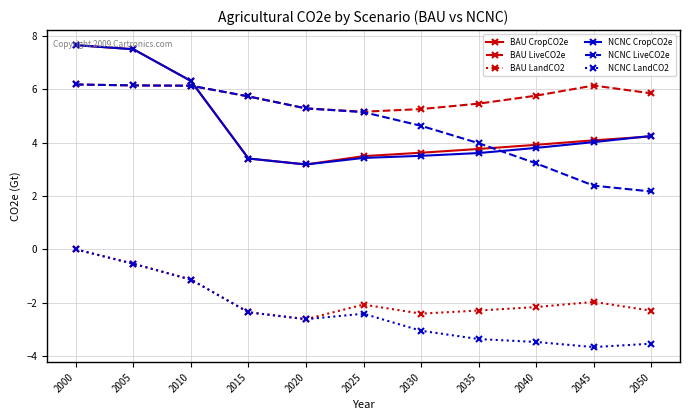

What is the sum of the BAU LiveCO2e values at 2005 and 2050?

12.0